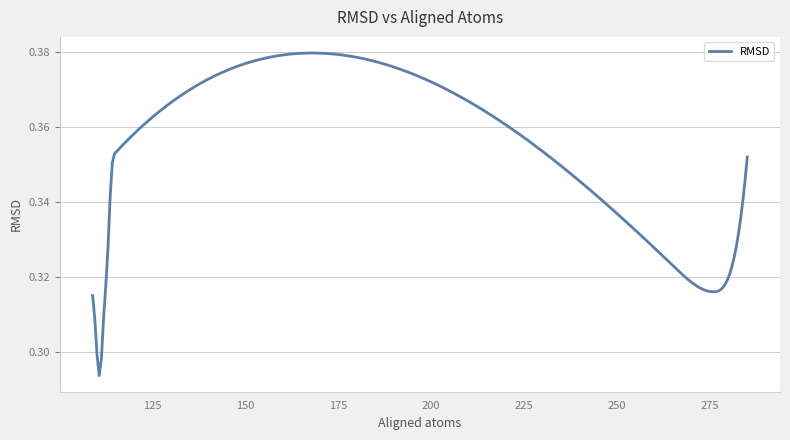

Is this an area chart (filled region under the line)?

No